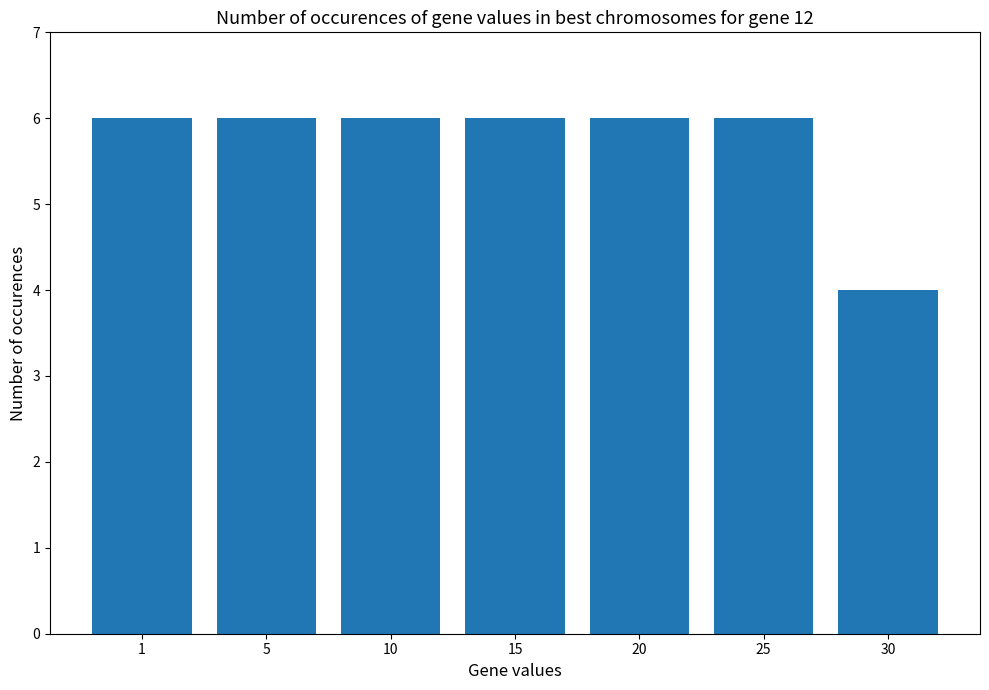

What is the value of the 2nd bar from the left?

6